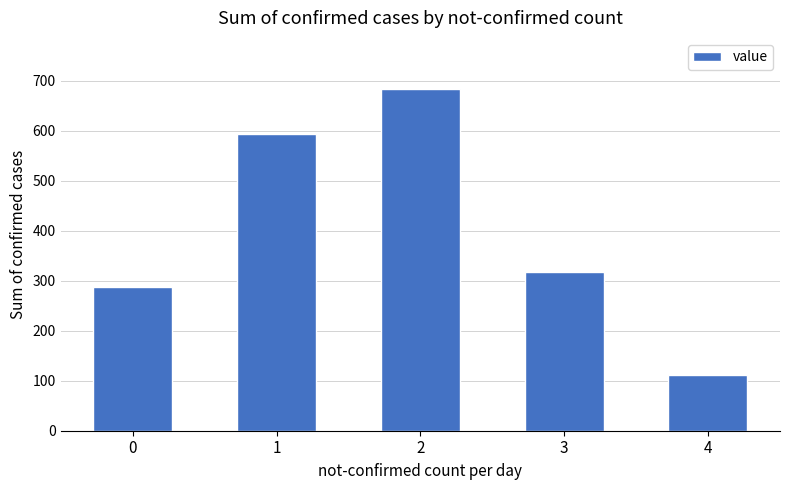

Where is the data nearest to the value 397?

3